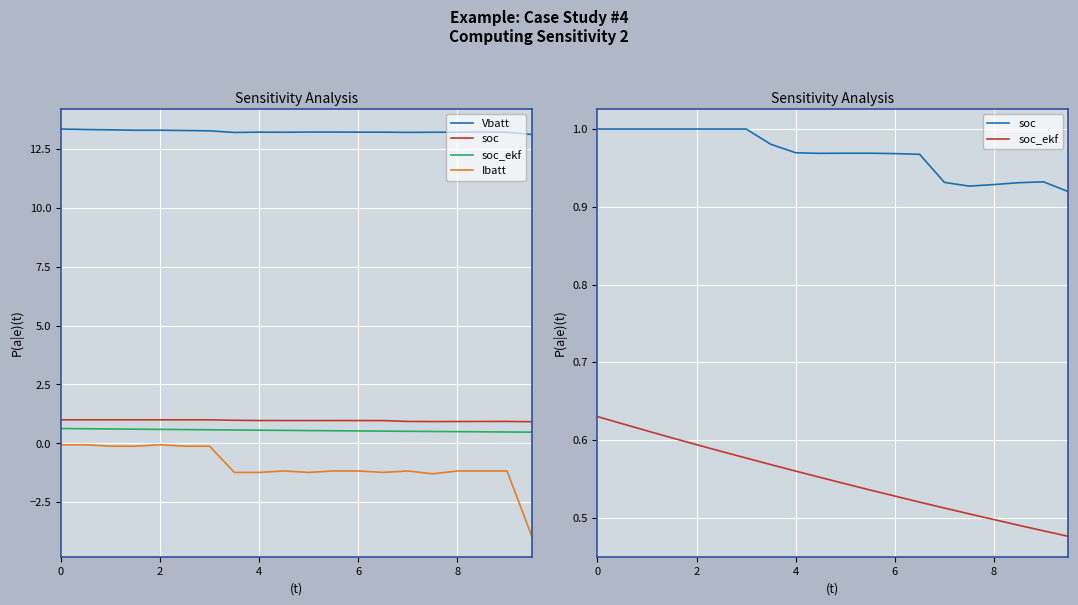

How many lines are shown in the chart?

4